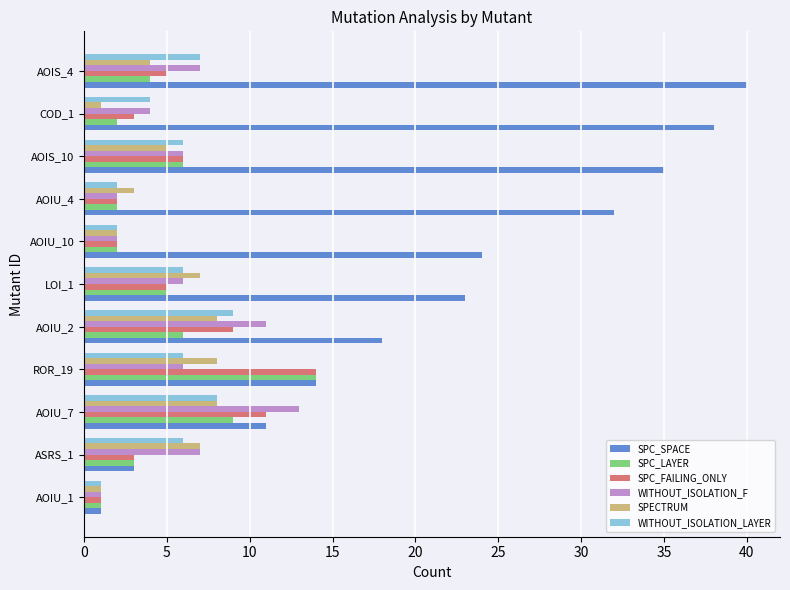

Is it true that WITHOUT_ISOLATION_LAYER equals 6 at ROR_19?

True